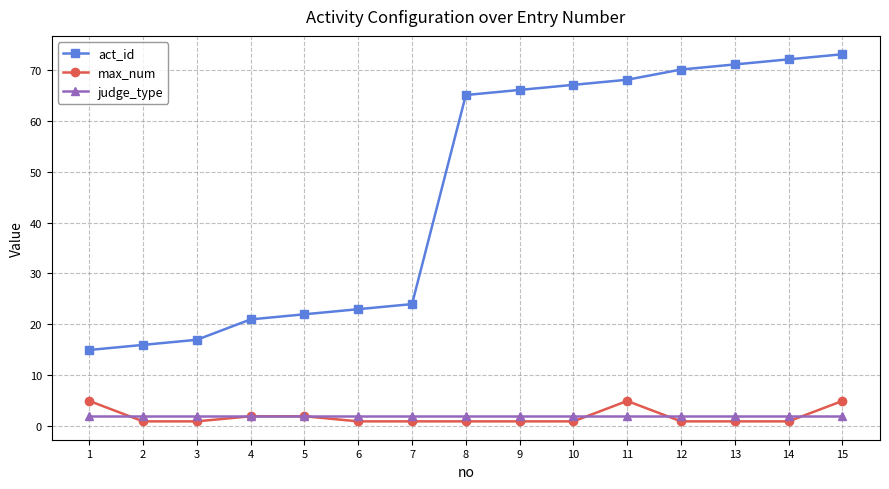

True or false: max_num has a value of 2 at 15.

False